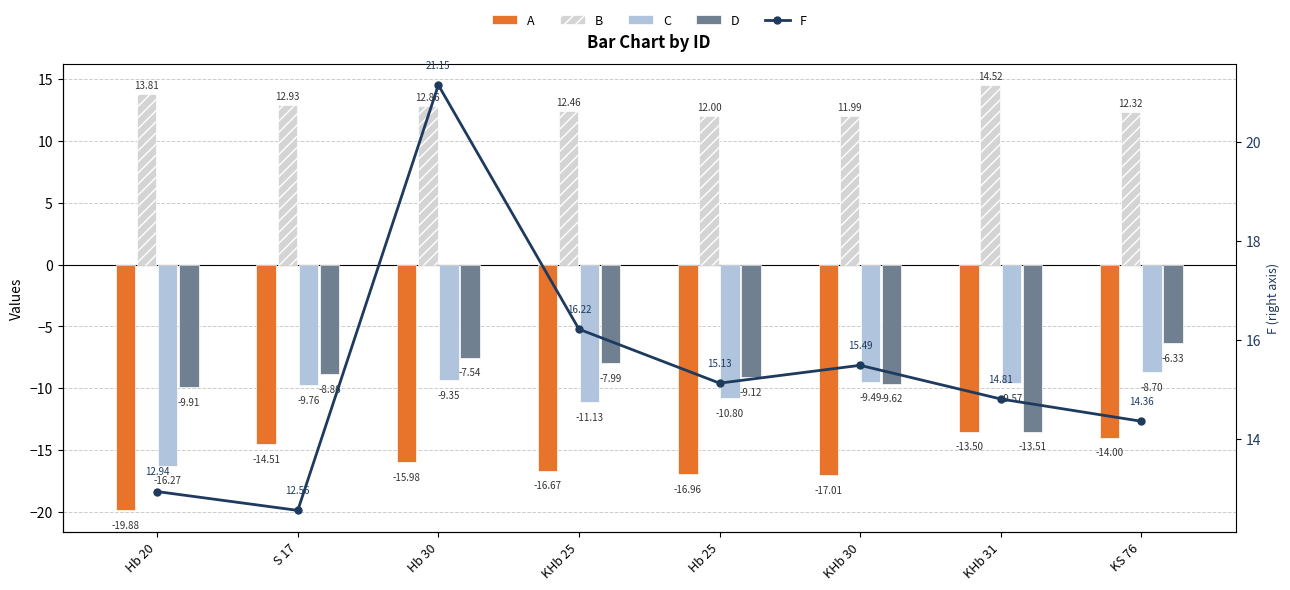

What is the total value across all series at KHb 25?

-7.1